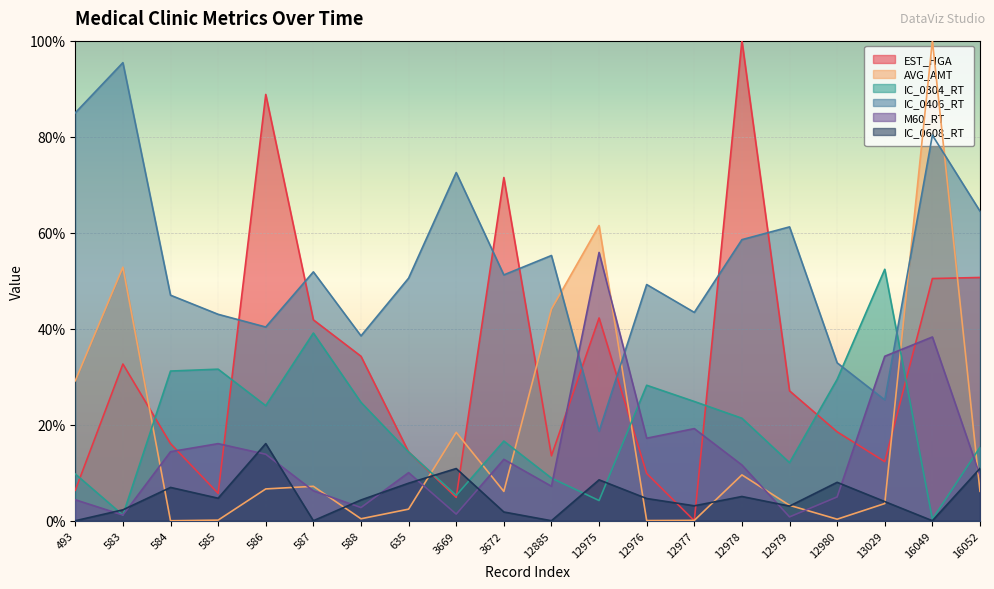

True or false: IC_0406_RT has more than 0 interior local peaks.

True